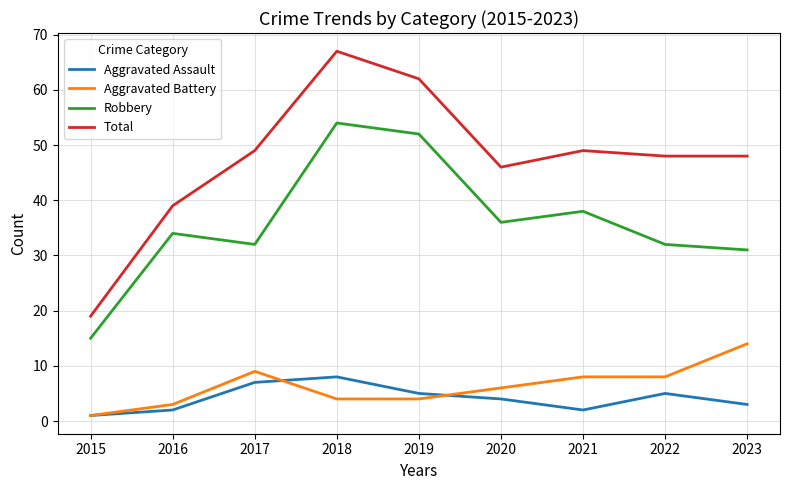

True or false: Robbery and Total cross at least once.

False